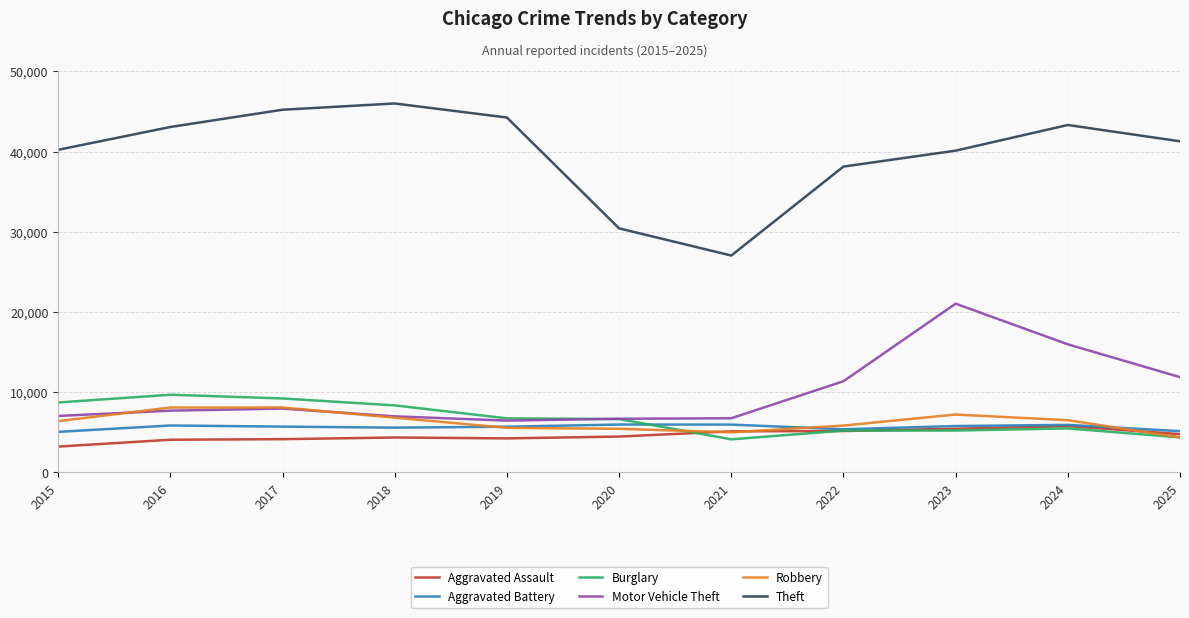

Which series changed the most between 2019 and 2024?

Motor Vehicle Theft